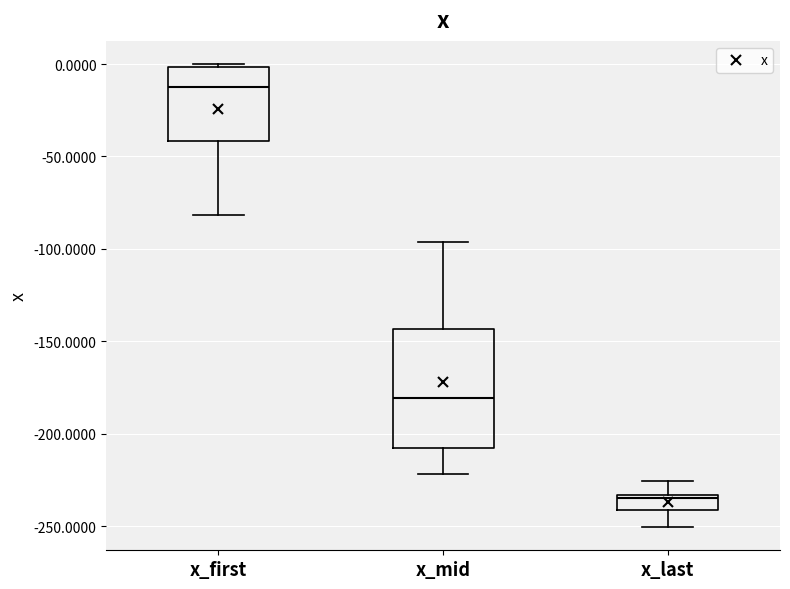

Reading left to right, read every box against the y-axis: the position of its median line, the range the box covers, and the ends of its whiskers. The values are not printed on the chart, so give them approximately, as read against the axis.

x_first: median -10, box -40 to 0, whiskers -80 to 0
x_mid: median -180, box -210 to -145, whiskers -220 to -95
x_last: median -235 (just below the box's upper edge), box -240 to -235, whiskers -250 to -225